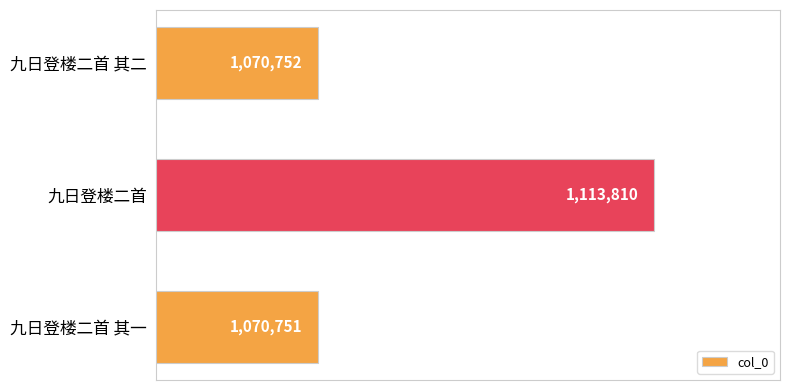

Does the chart contain any negative values?

No